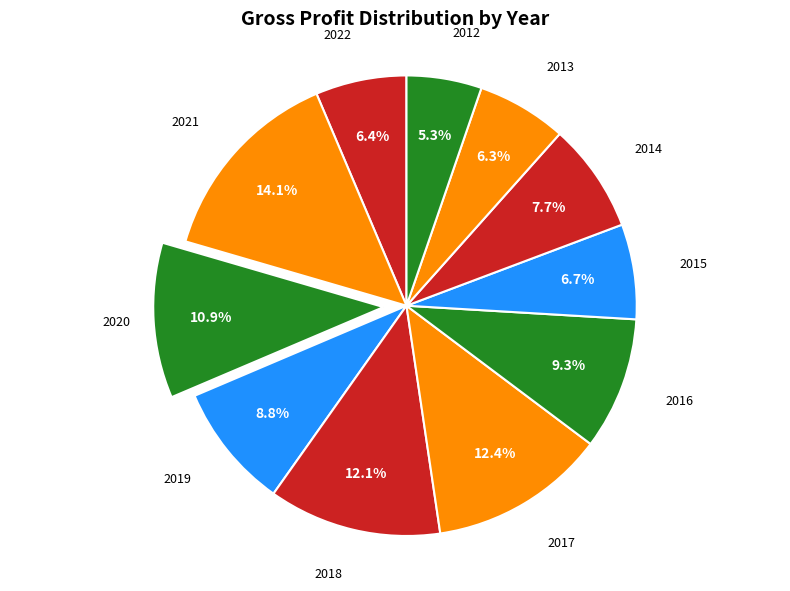

To the nearest percent, what is the average slice percentage?

9%